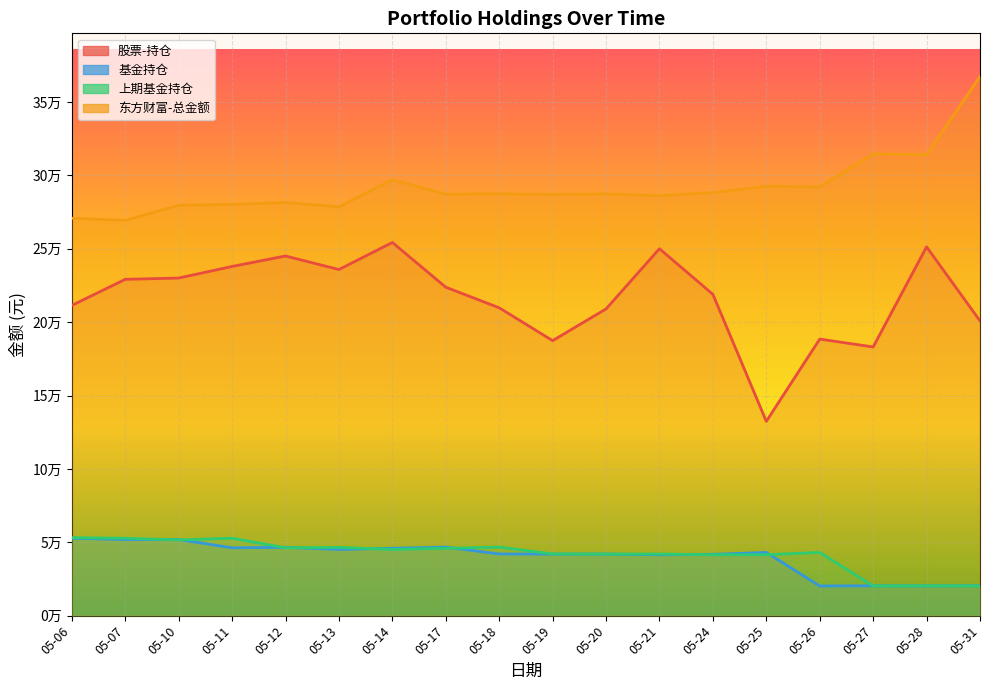

At which label is 上期基金持仓 closest to 36673?

05-24